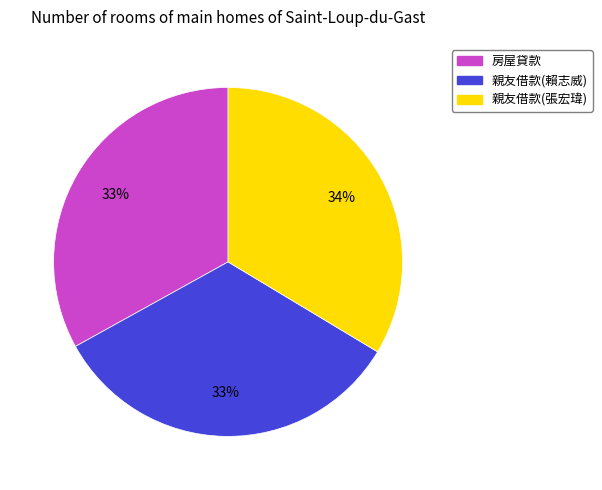

Approximately how many times larger is the value at 親友借款(賴志威) compared to 房屋貸款?

1.0